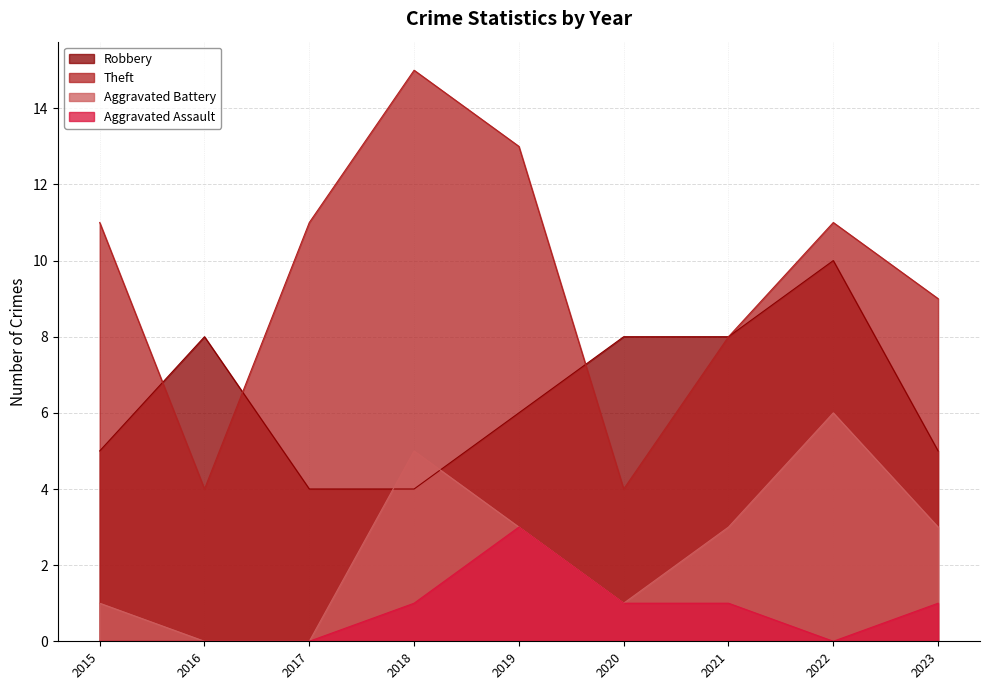

Where is Robbery nearest to the value 7?

2016